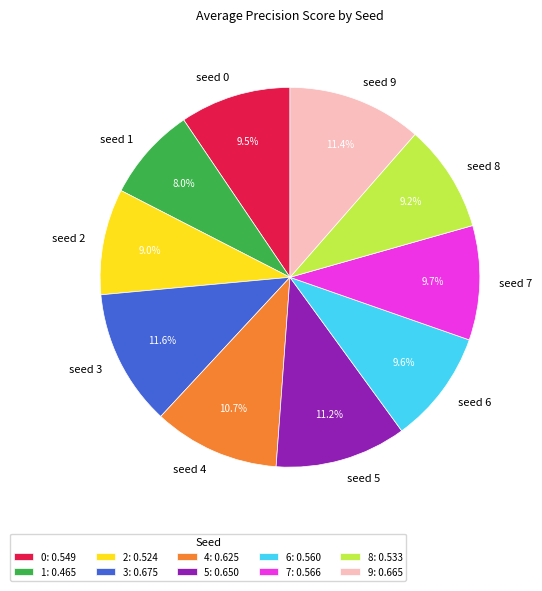

How many segments does this pie chart have?

10